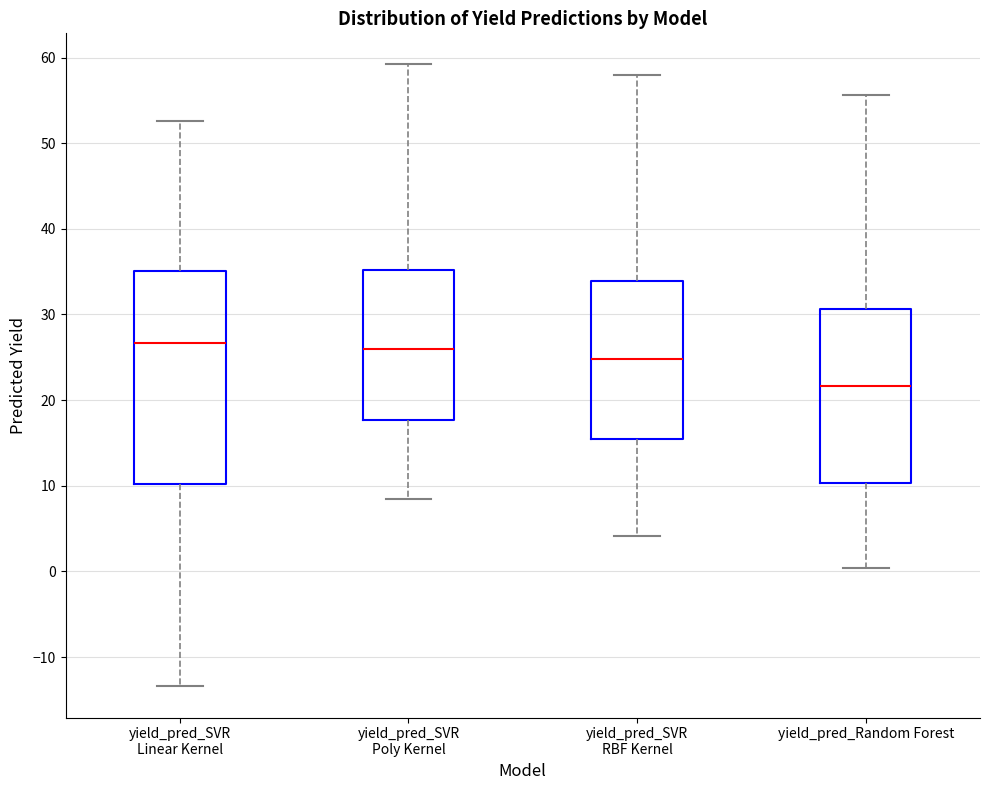

Reading left to right, transcribe this box plot: for each box, give where its median line is, the range the box spans, and where its two whiskers end, as read against the y-axis. The values are not printed on the chart, so give them approximately, as read against the axis.

yield_pred_SVR Linear Kernel: median 27, box 10 to 35, whiskers -13 to 53
yield_pred_SVR Poly Kernel: median 26, box 18 to 35, whiskers 8 to 59
yield_pred_SVR RBF Kernel: median 25, box 15 to 34, whiskers 4 to 58
yield_pred_Random Forest: median 22, box 10 to 31, whiskers 0 to 56